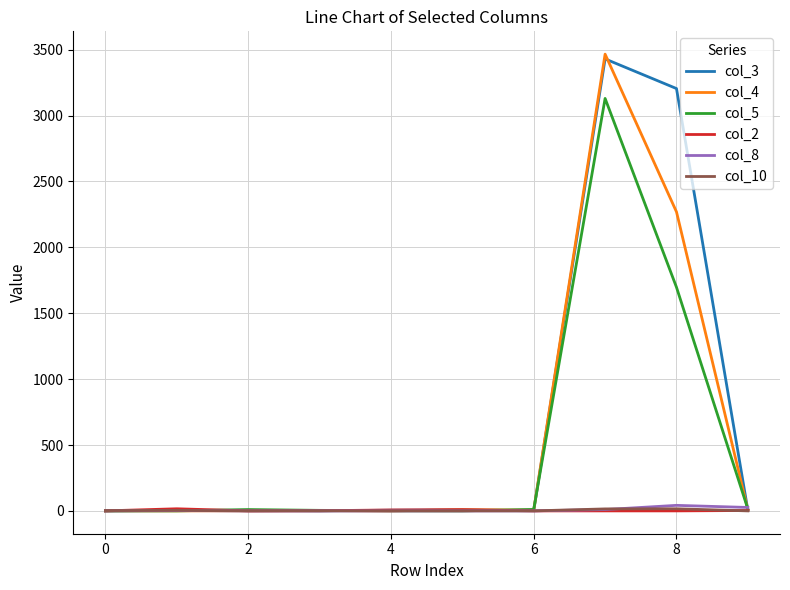

How many series are shown in this chart?

6